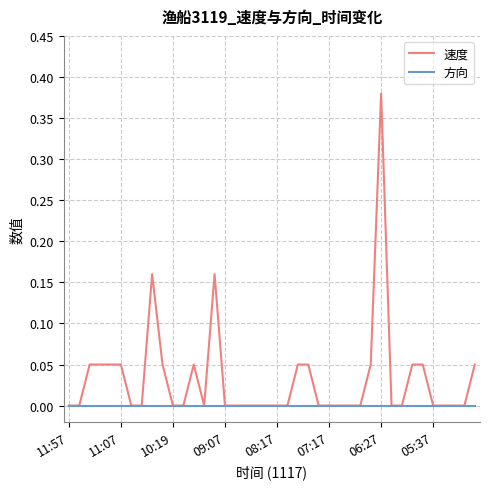

Which series has the largest total across all categories?

速度